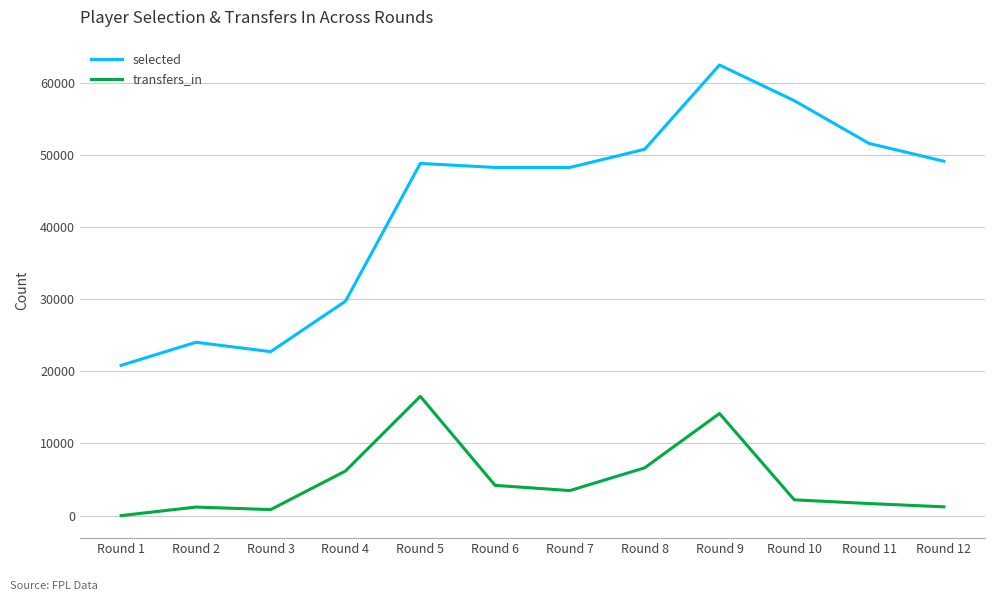

The value of transfers_in at Round 3 is 835. True or false?

True